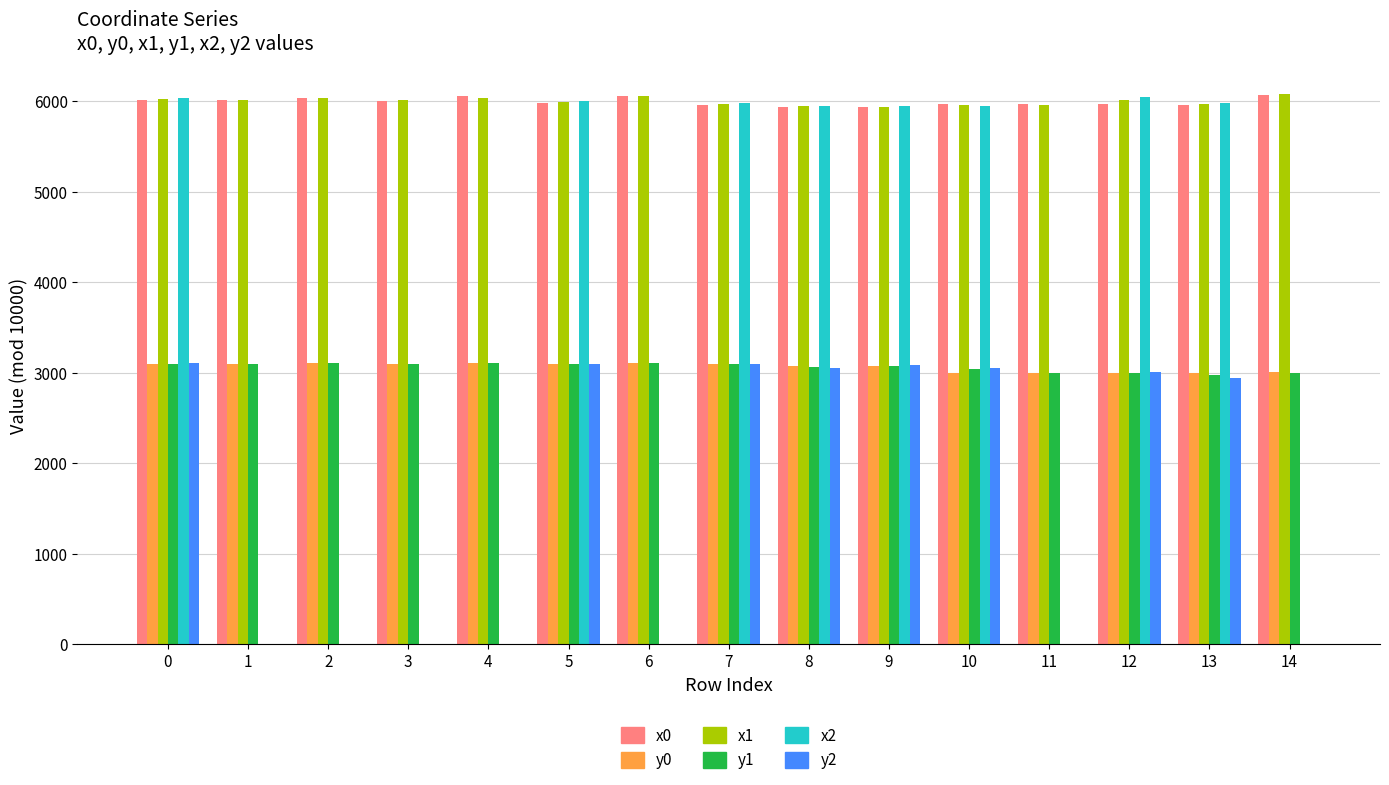

True or false: x0 has a value of 6069.4 at 14.

True